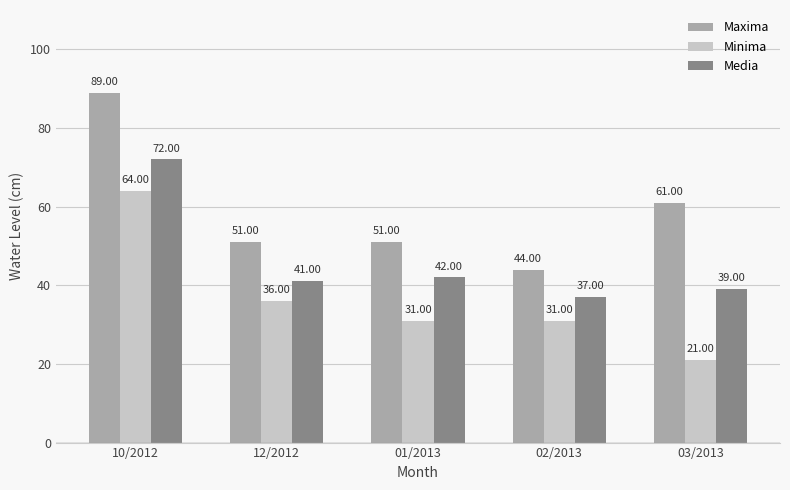

How many bars are there in total?

15